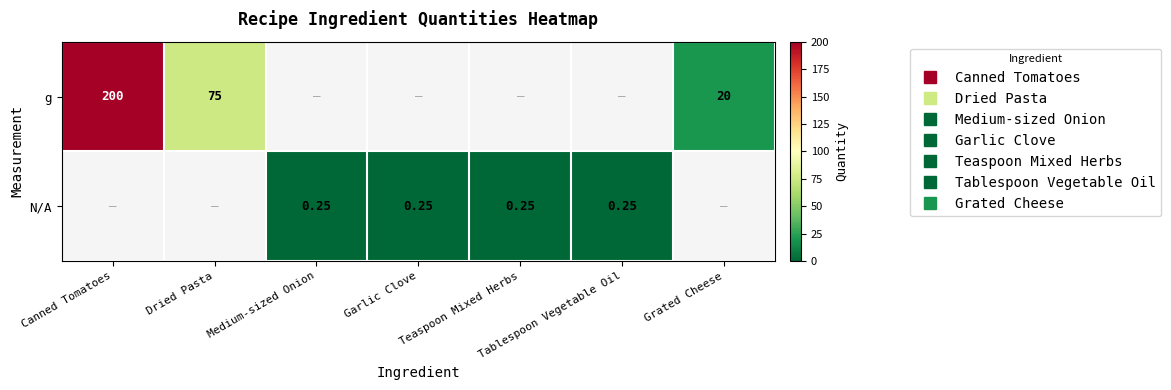

Which has a higher value, Garlic Clove or Dried Pasta?

Dried Pasta